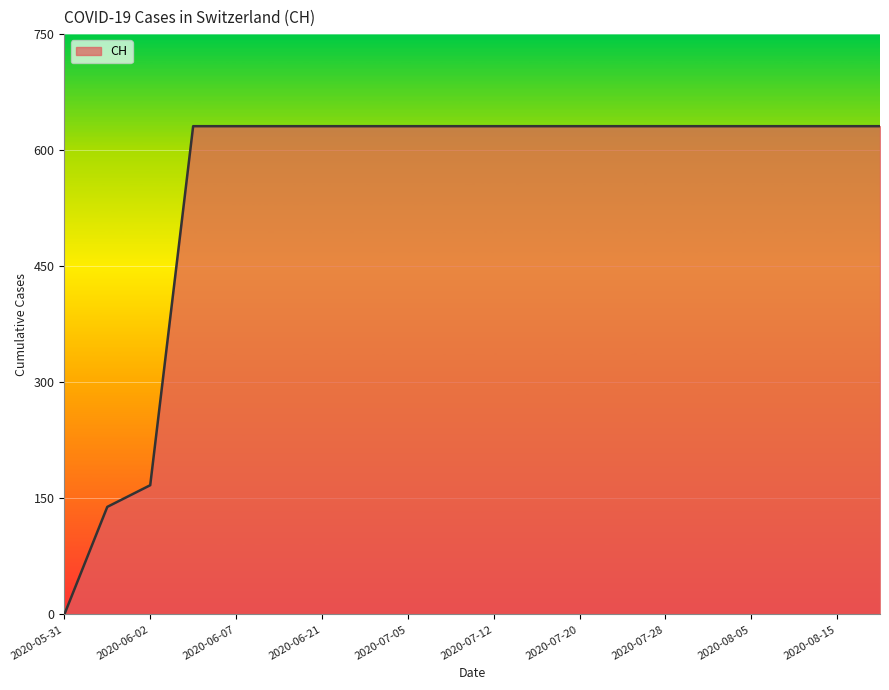

What is the greatest value displayed?

631